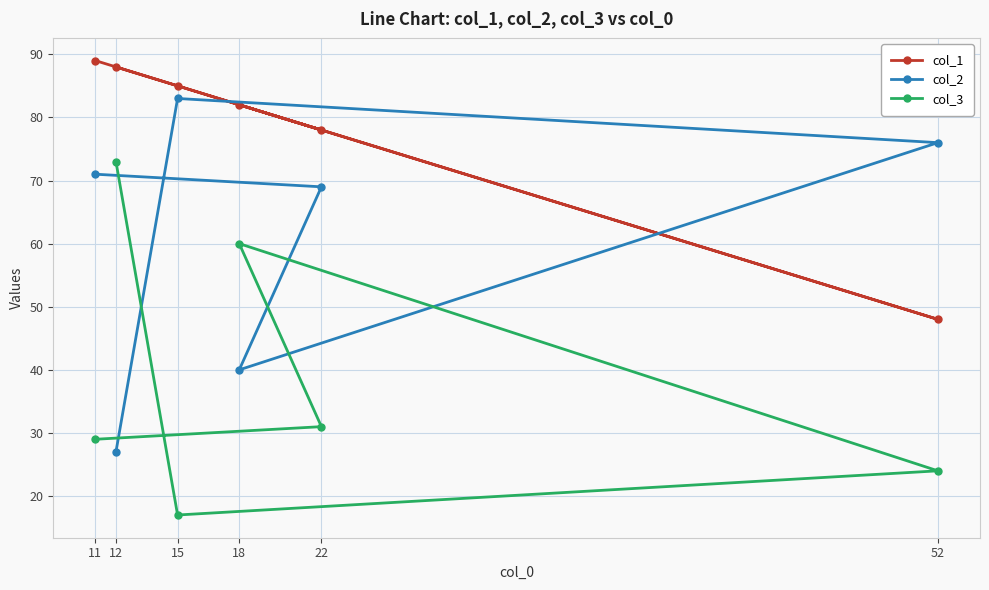

Count the number of categories in the chart.

6